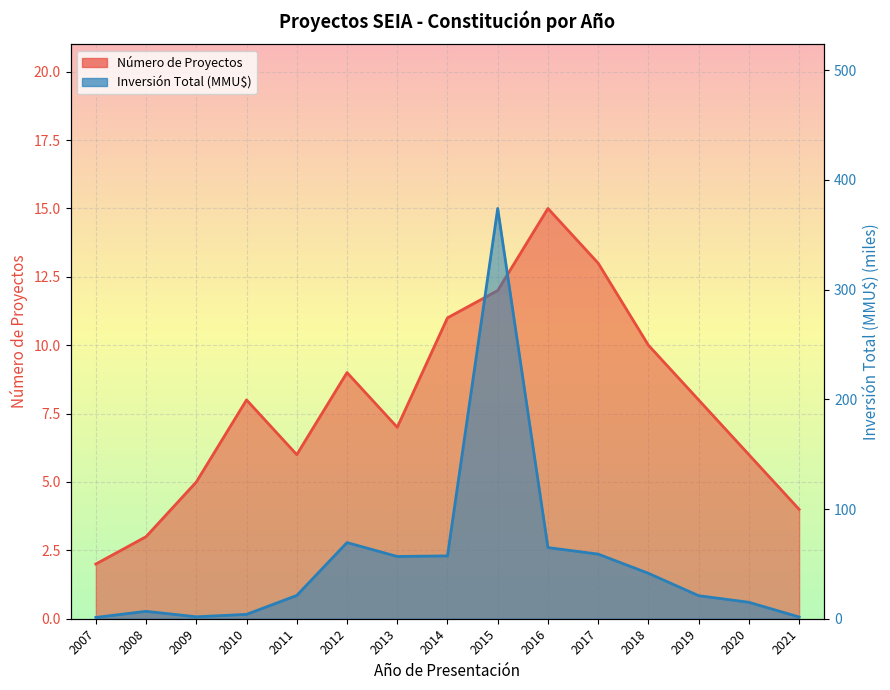

Which series changed the most between 2008 and 2010?

Número de Proyectos